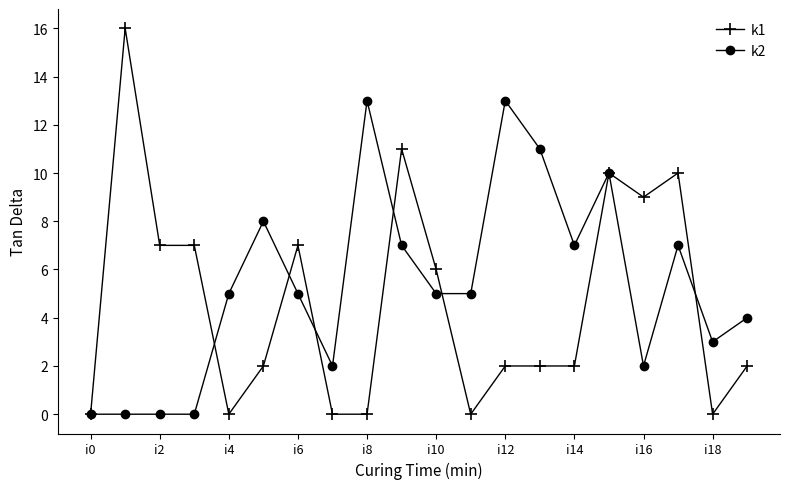

Which series has the largest range (max minus min)?

k1